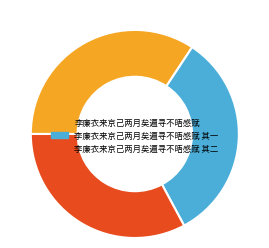

Count the number of slices in the pie.

3